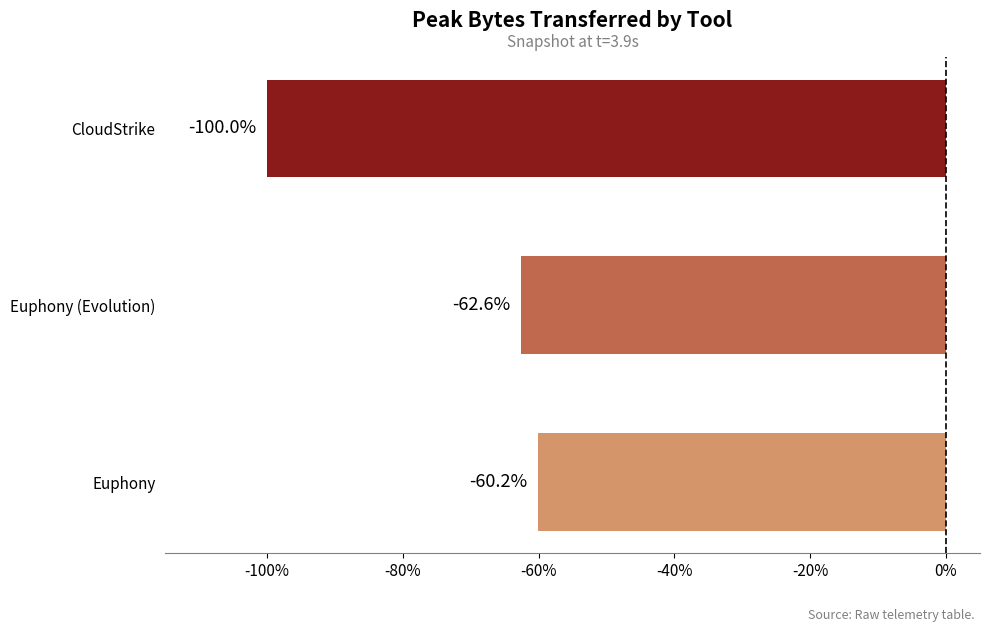

Reading top to bottom, what are all the values shown in this chart?

CloudStrike=-100.0	Euphony (Evolution)=-62.6	Euphony=-60.2